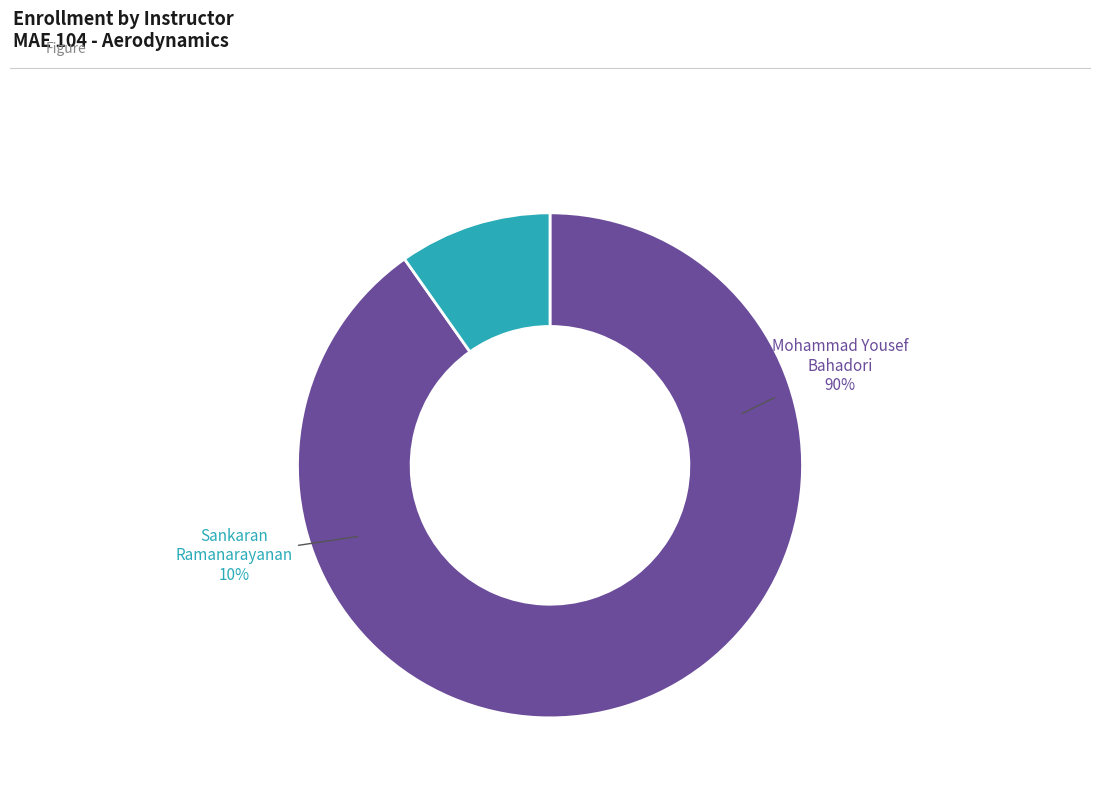

To the nearest percent, what percentage of the pie is Mohammad Yousef Bahadori?

90%